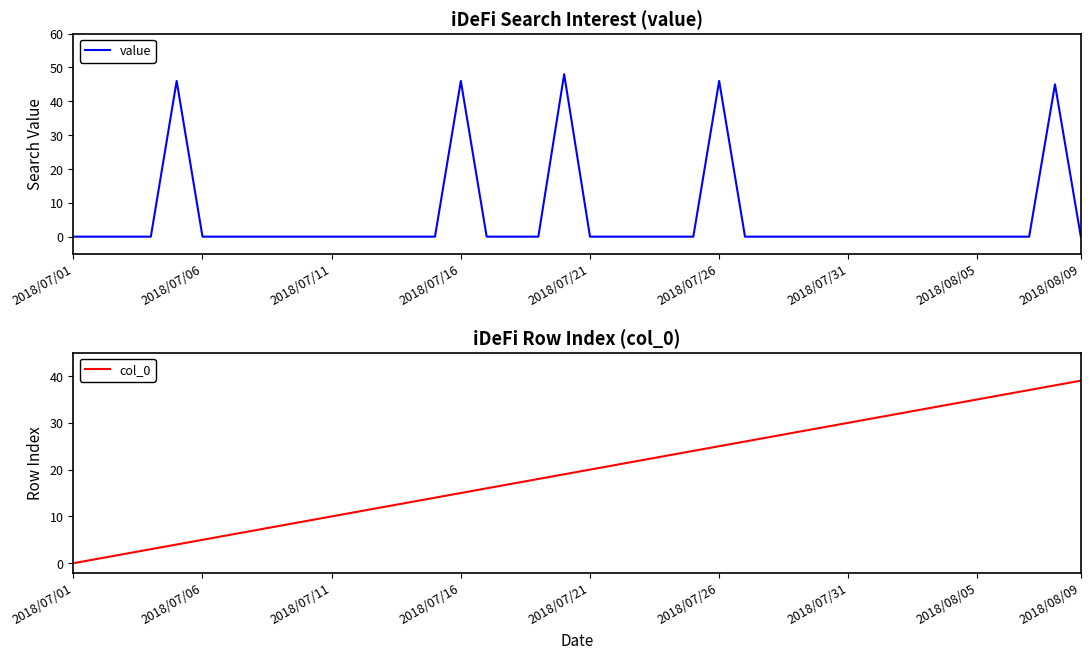

Reading right to left, extract all data points from this chart.

value: 0	45	0	0	0	0	0	0	0	0	0	0	0	0	46	0	0	0	0	0	48	0	0	0	46	0	0	0	0	0	0	0	0	0	0	46	0	0	0	0
col_0: 39	38	37	36	35	34	33	32	31	30	29	28	27	26	25	24	23	22	21	20	19	18	17	16	15	14	13	12	11	10	9	8	7	6	5	4	3	2	1	0